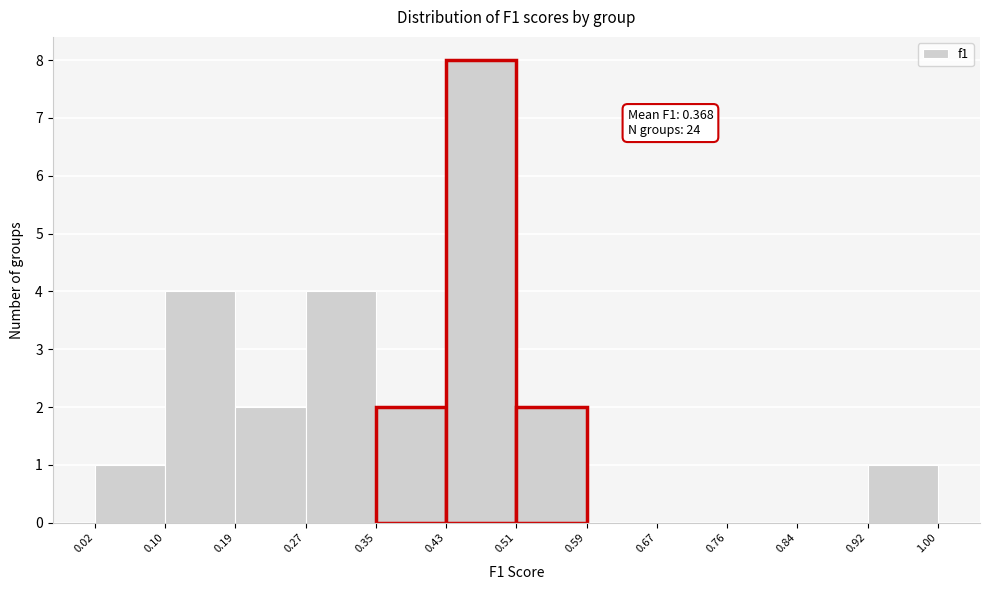

Over which range of the x-axis is the bar tallest?

0.43 to 0.51